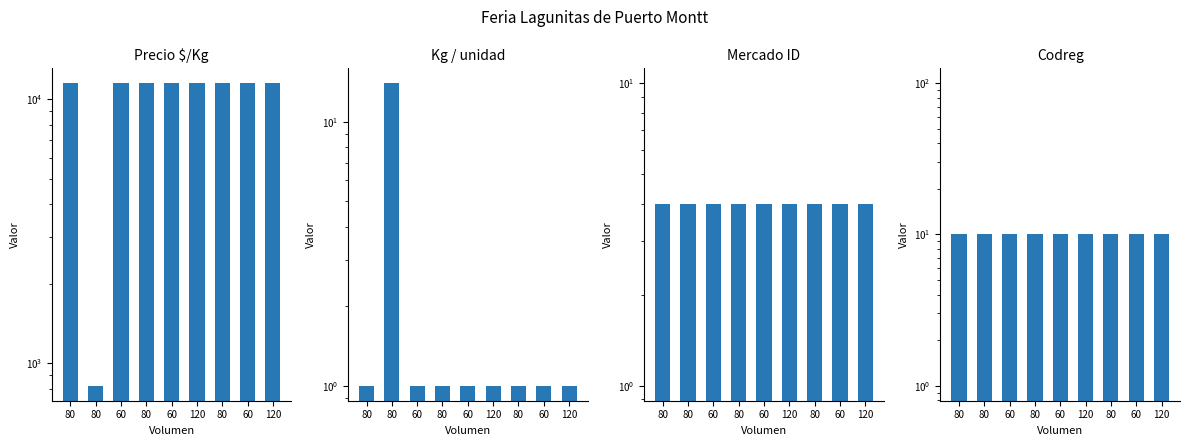

The value of Codreg at 60 is 10. True or false?

True